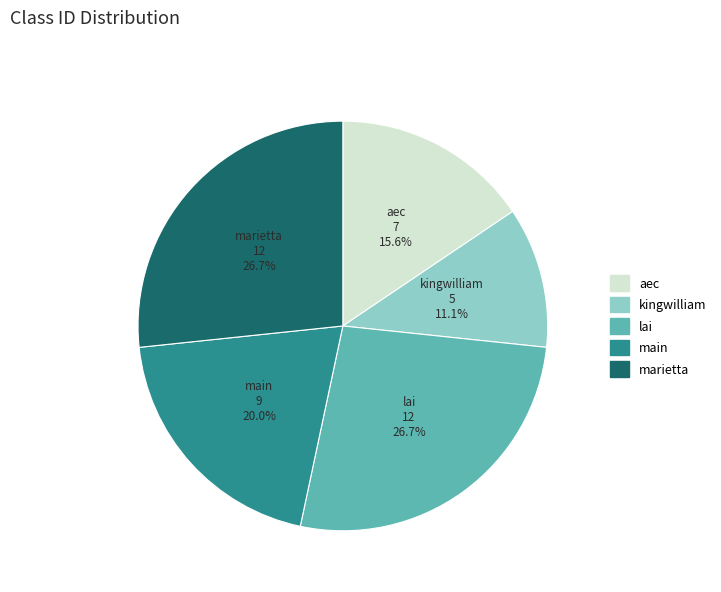

What percentage is NOT represented by main?

80.0%